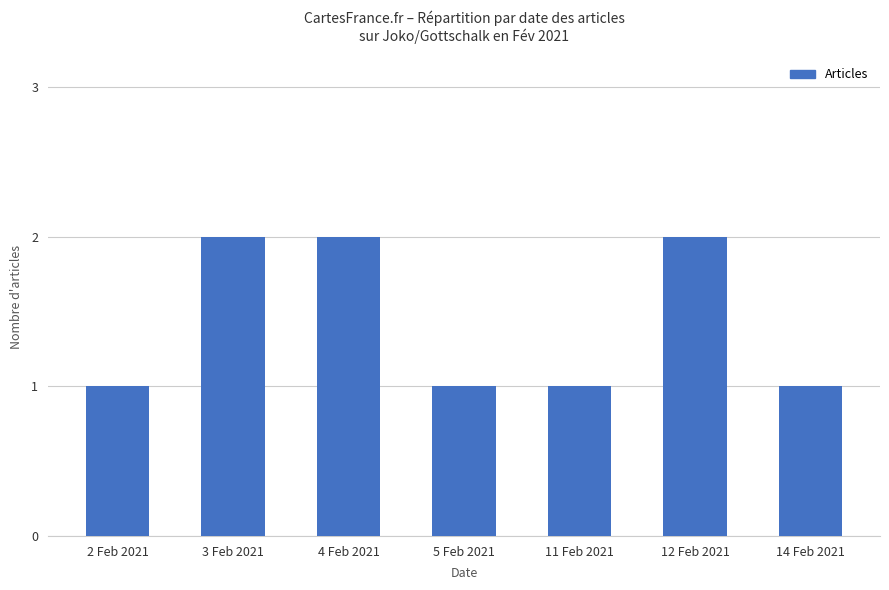

What is the maximum value shown in the chart?

2